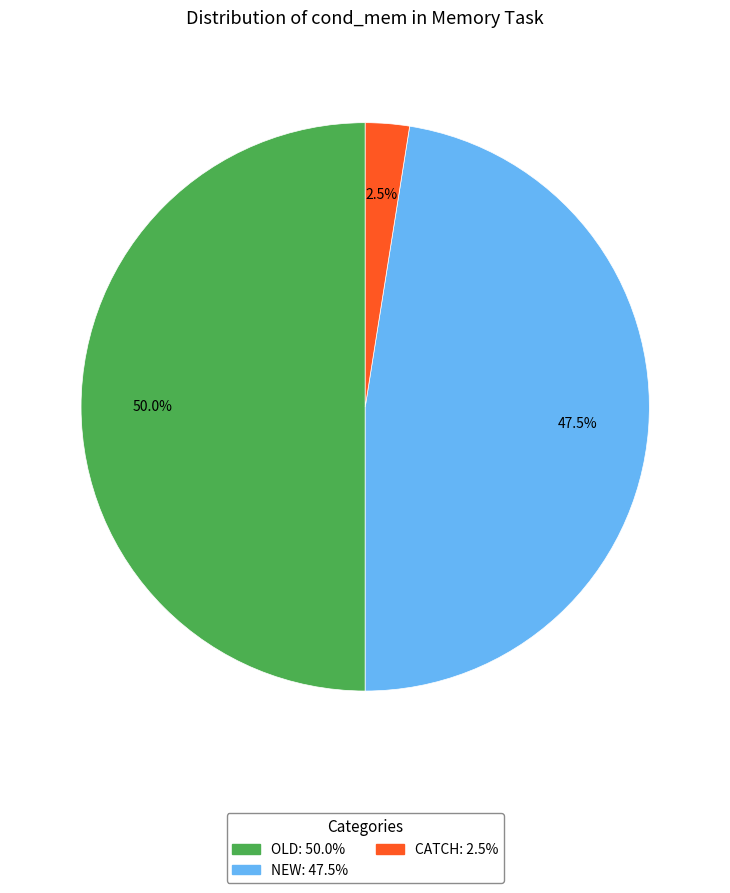

How many slices are in this pie chart?

3